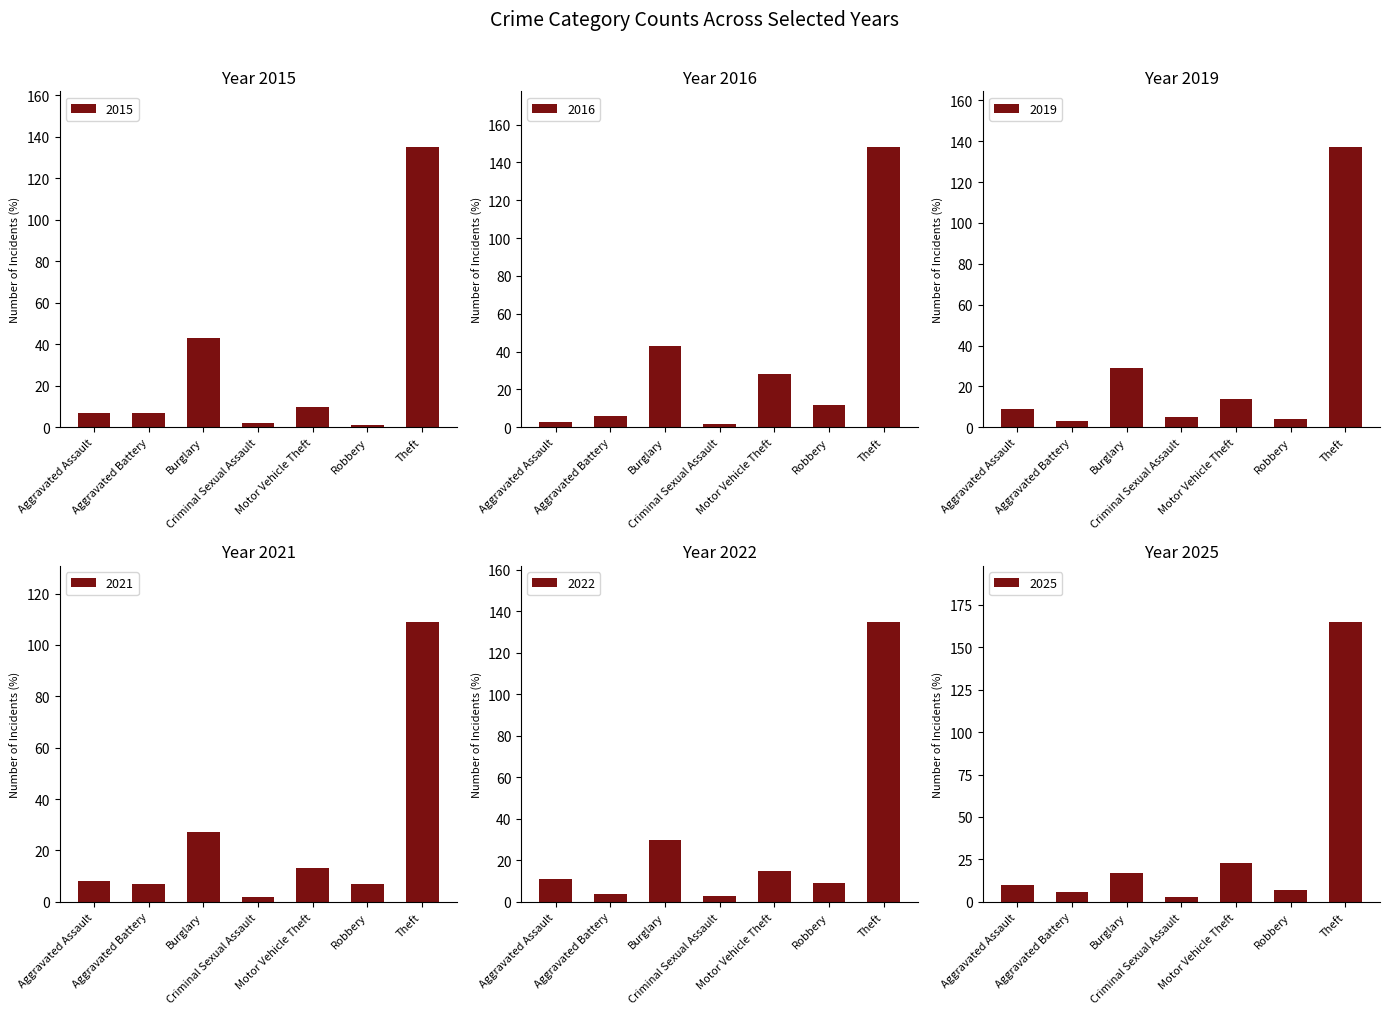

What is the total value across all series at Motor Vehicle Theft?

103